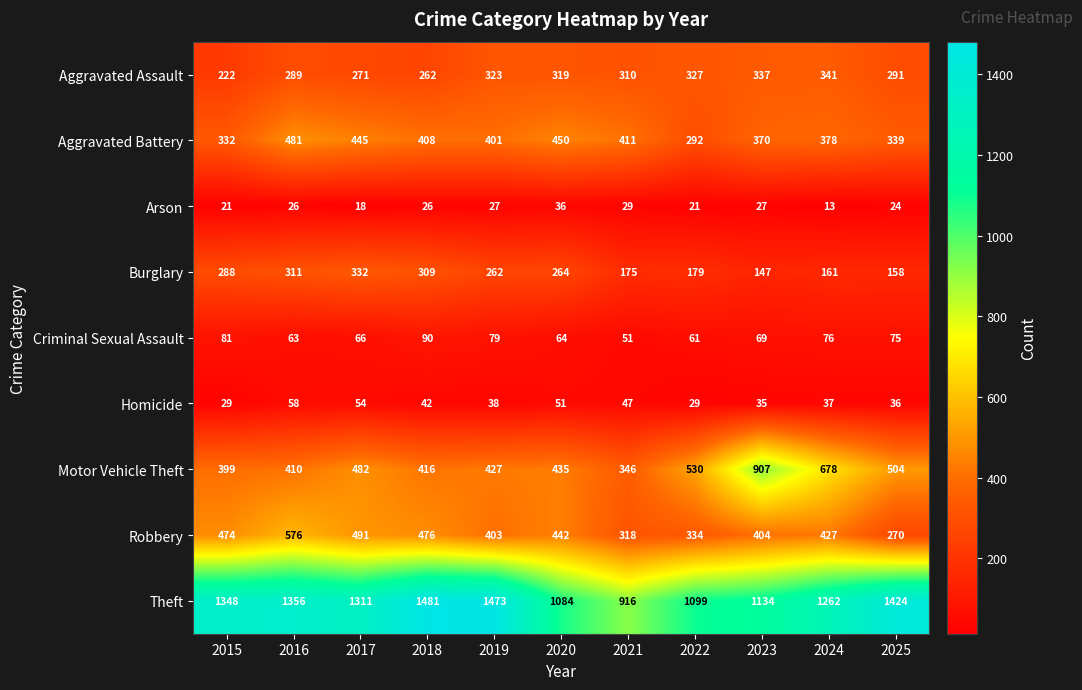

Which series has the largest total across all categories?

Theft